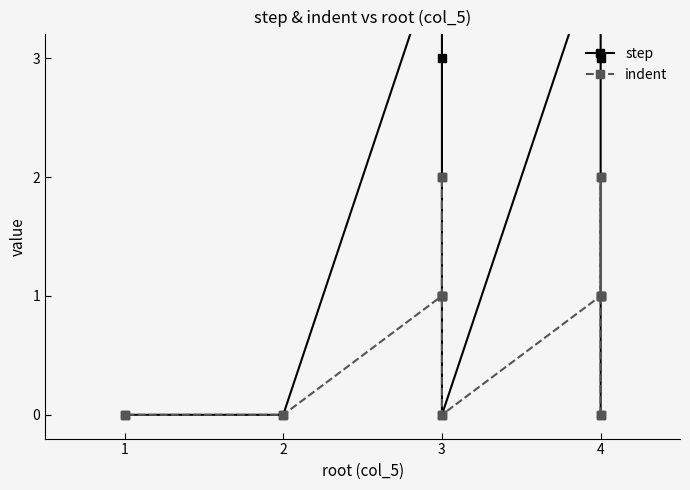

What is the difference between the second highest and second lowest values in the step series?

4